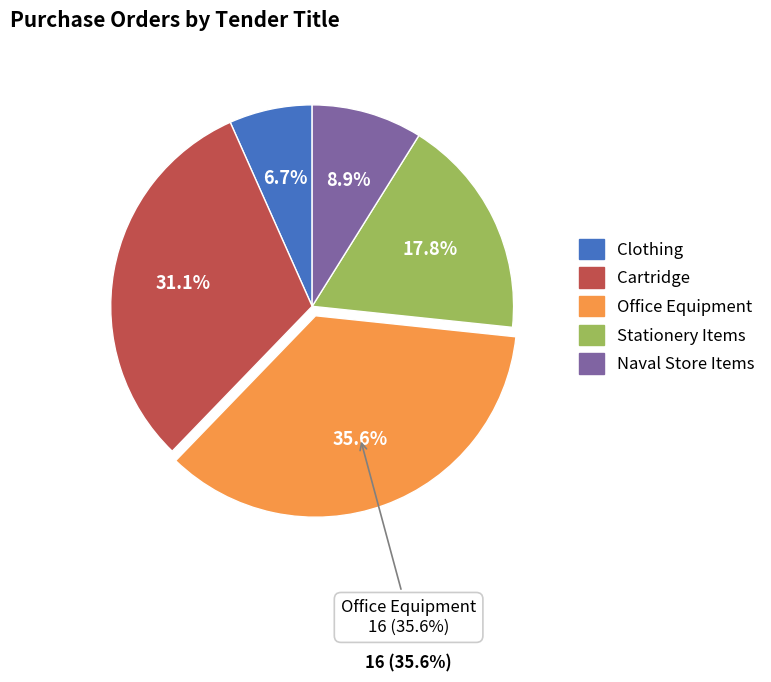

How many slices are in this pie chart?

5